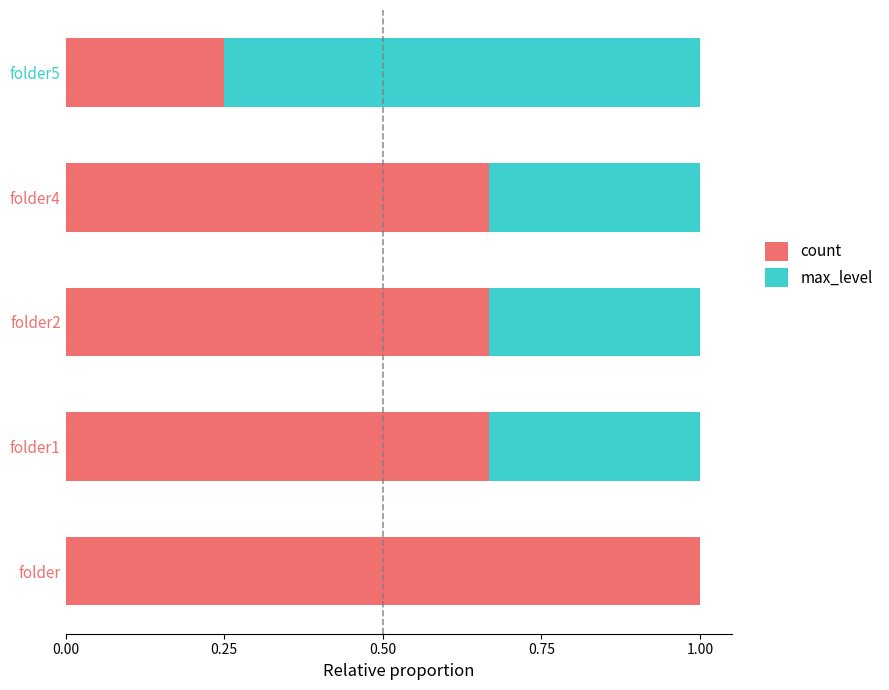

Count the count values in the range 0 to 1.

5